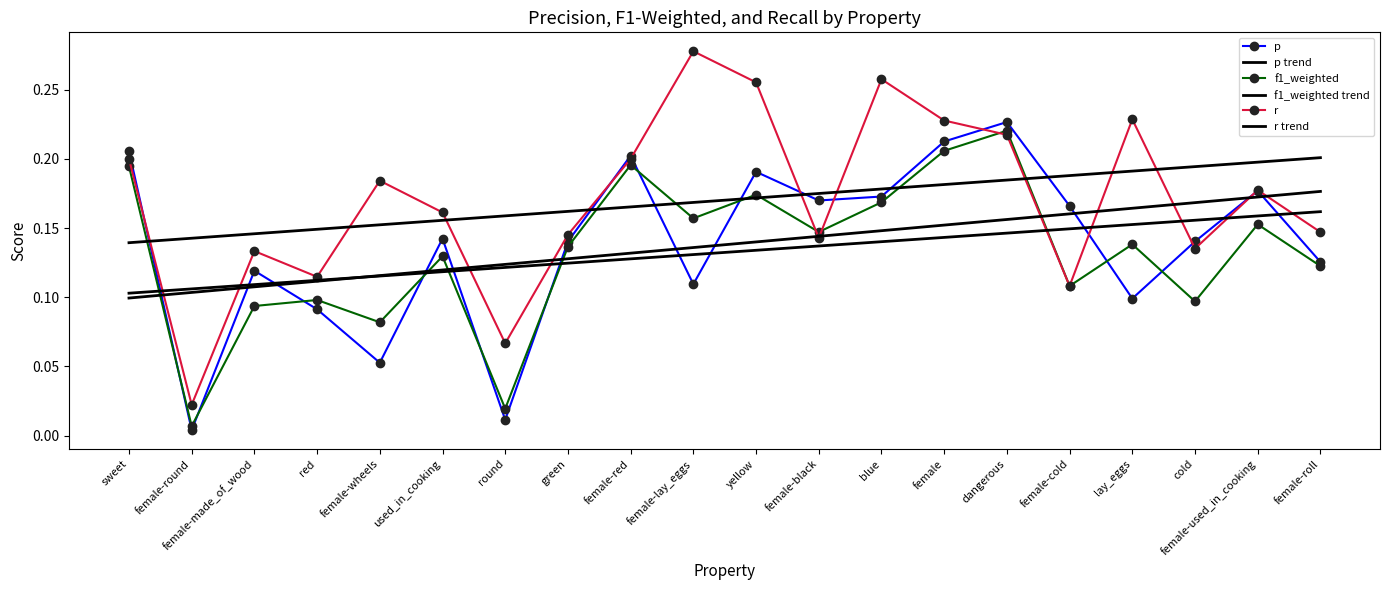

True or false: f1_weighted trend and p trend cross at least once.

True